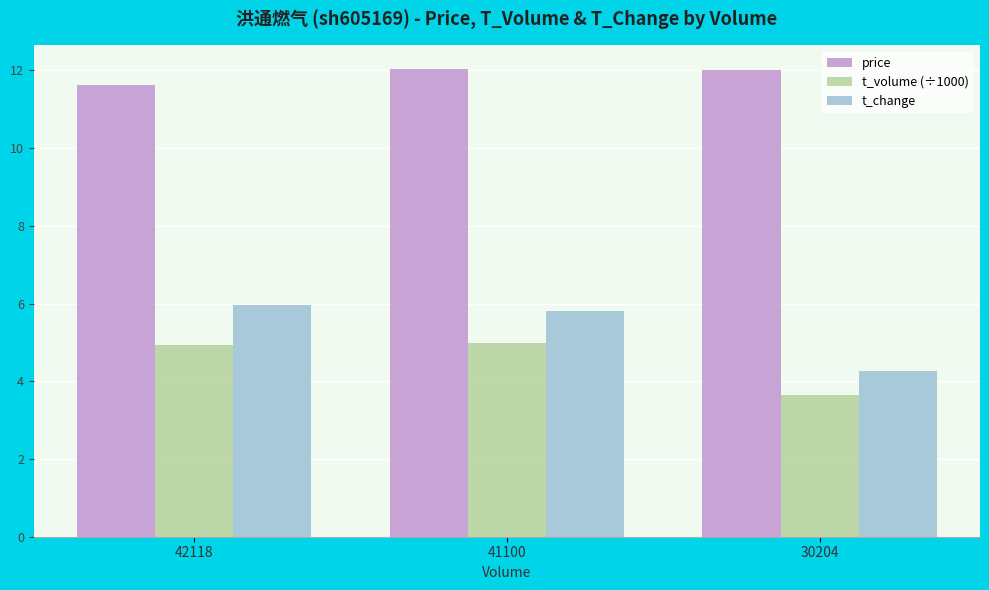

At how many categories does at least one series exceed 10?

3